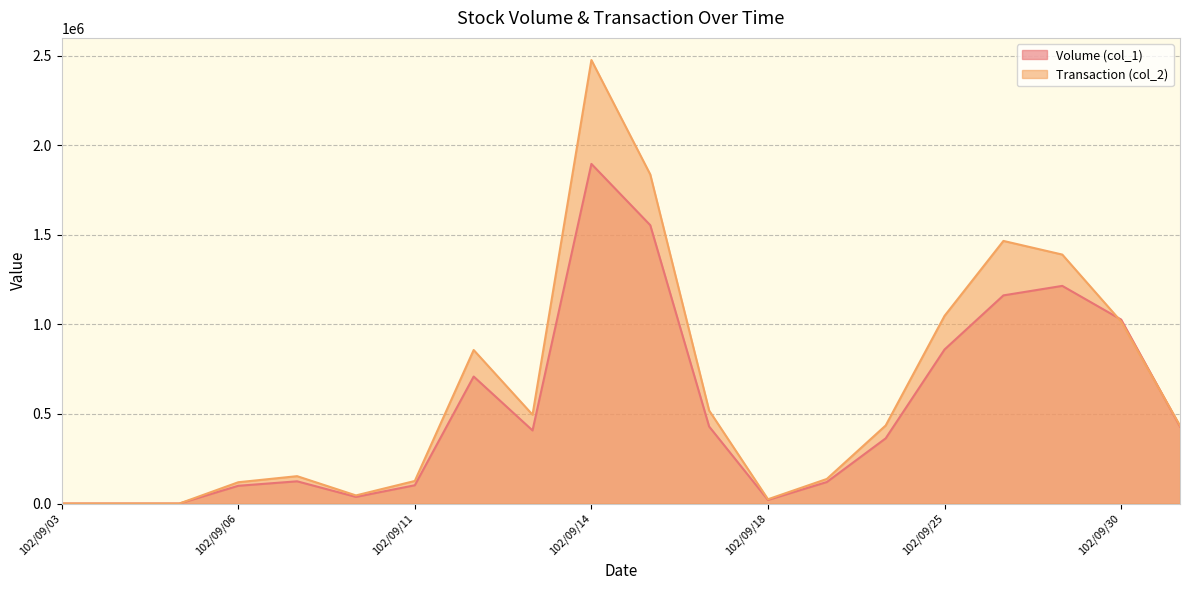

The value of Volume (col_1) at 102/09/27 is 1215000. True or false?

True